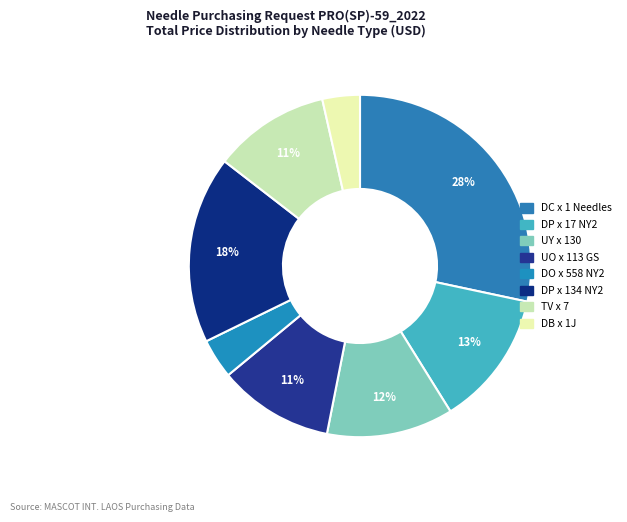

Count the number of slices in the pie.

8